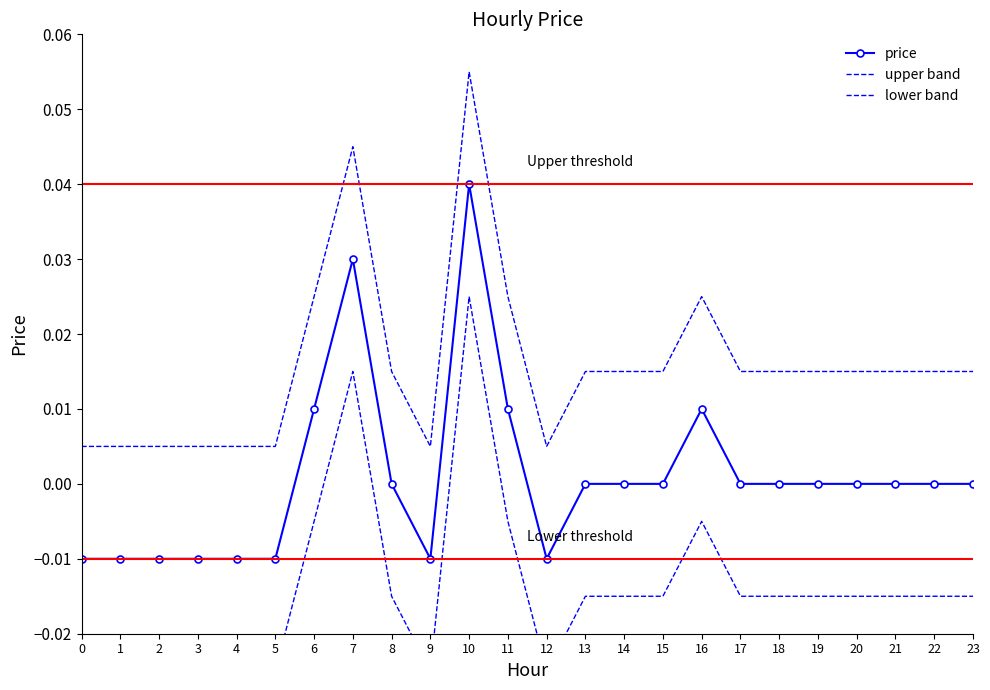

Is this an area chart (filled region under the line)?

No